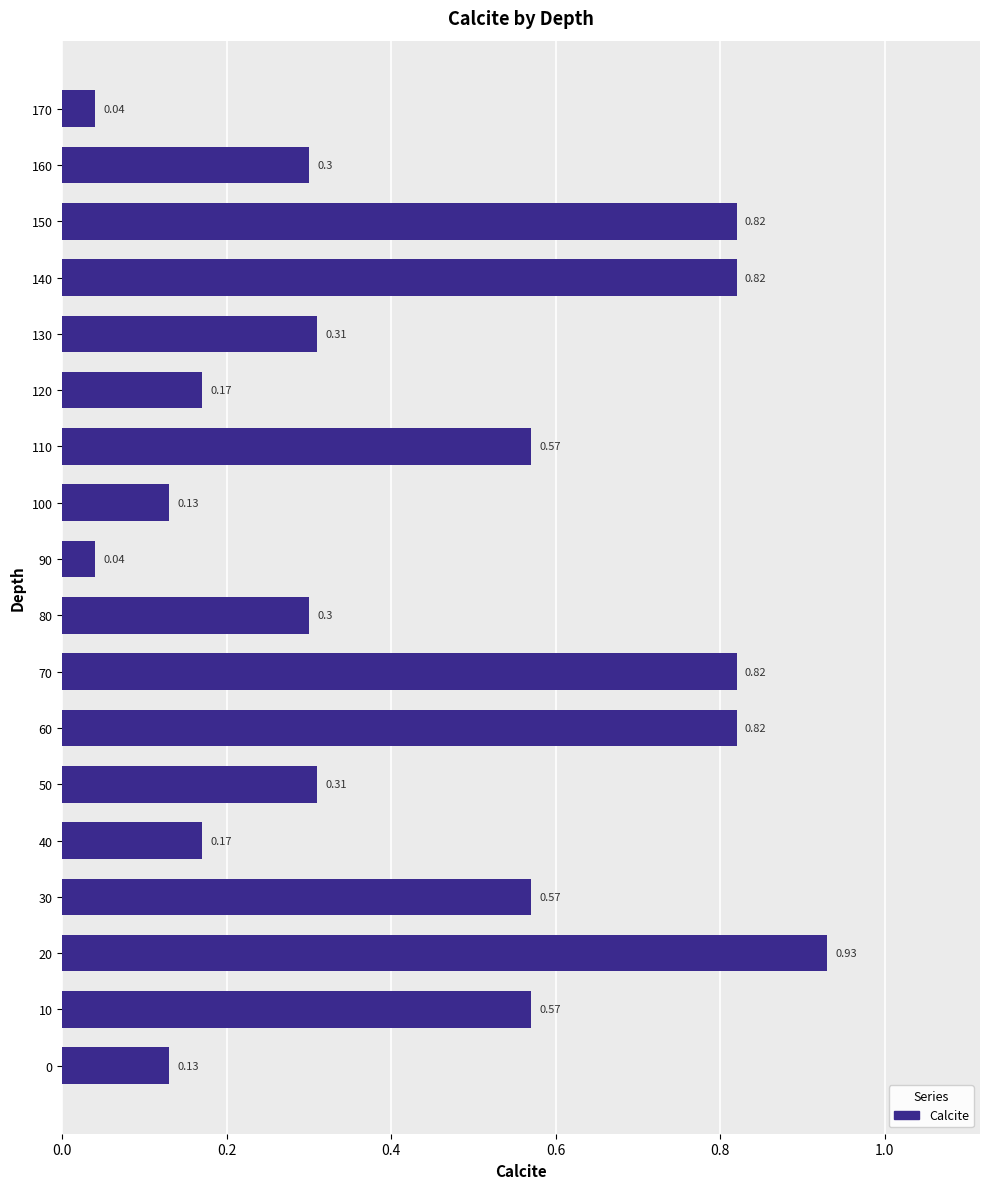

The value at 10 is 0.2. True or false?

False